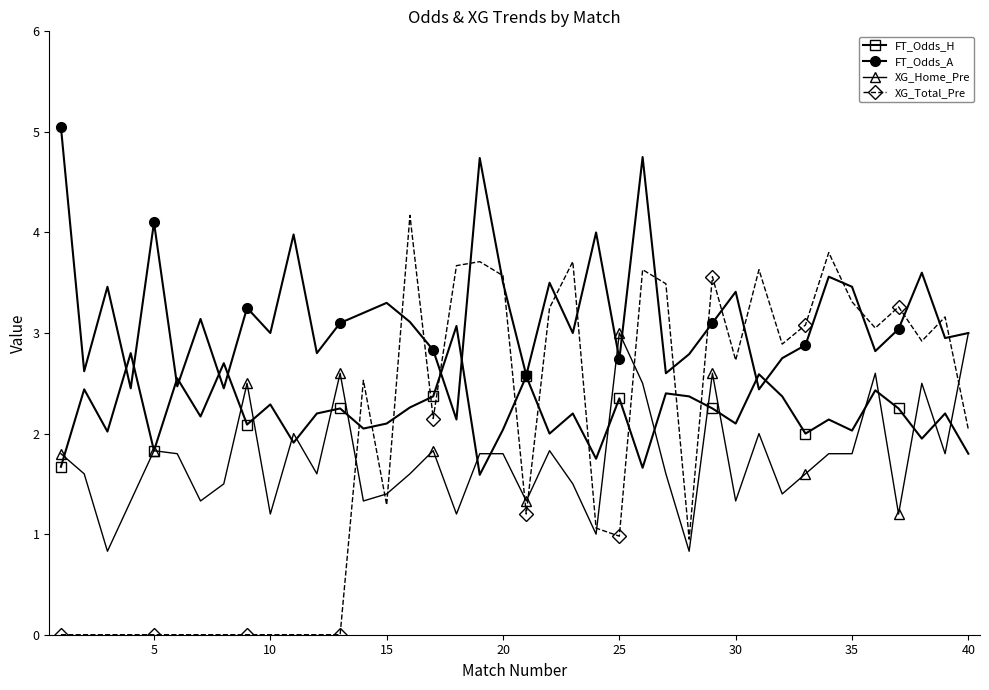

How many times do XG_Total_Pre and FT_Odds_H cross each other?

11